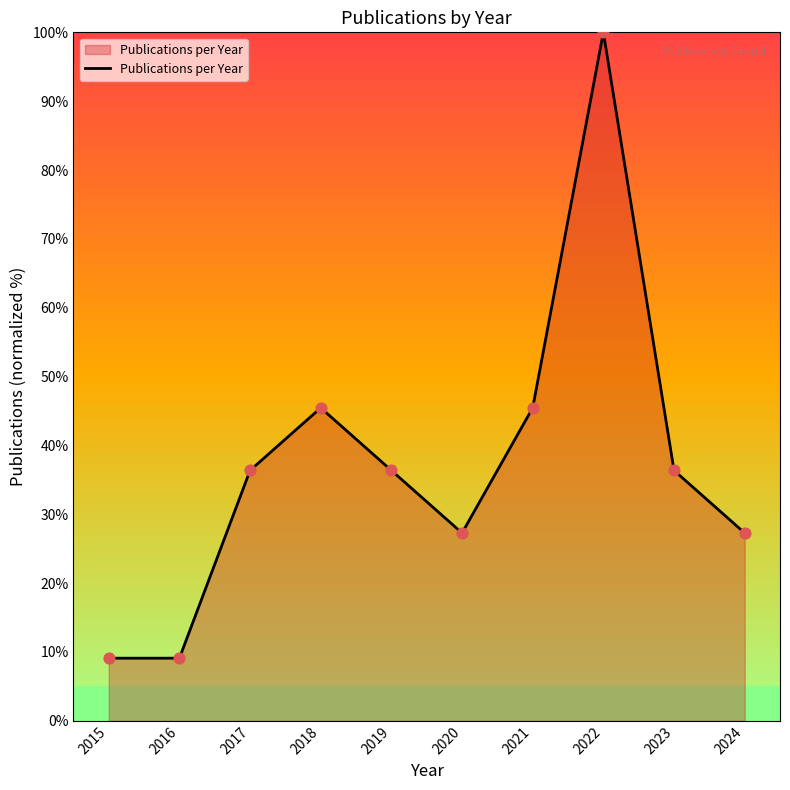

Approximately how many times larger is the value at 2017 compared to 2021?

0.8